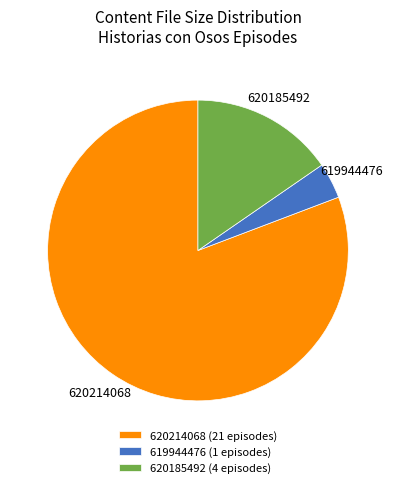

Which slice is the largest?

620214068